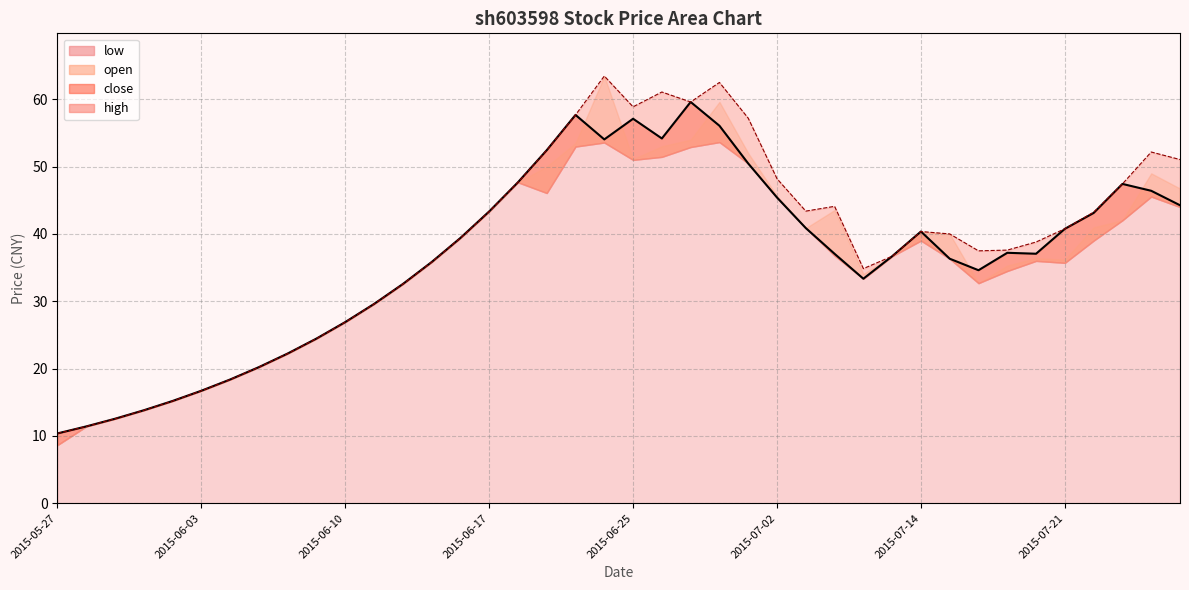

What position from the left is 2015-07-24?

39